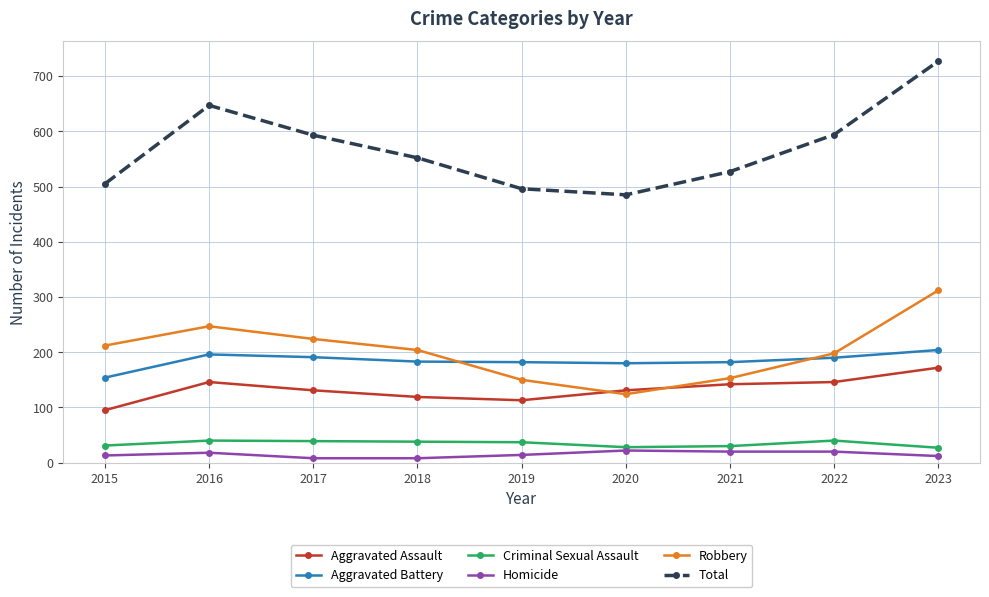

What is the greatest value displayed?

727